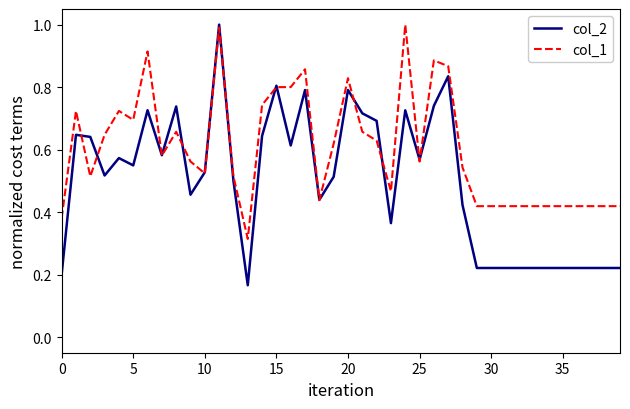

Rank the series by their average value, from lowest to highest.

col_2, col_1